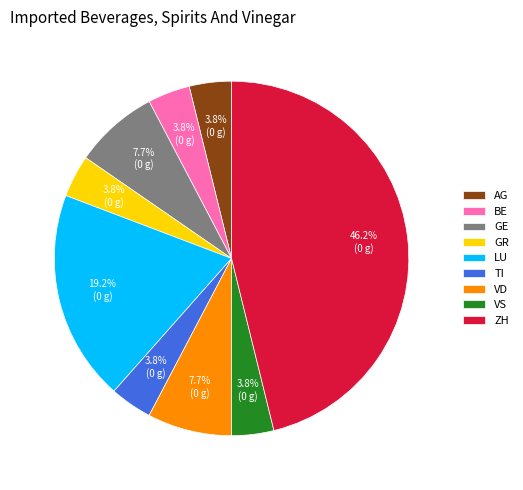

Approximately how many times larger is the value at VS compared to TI?

1.0